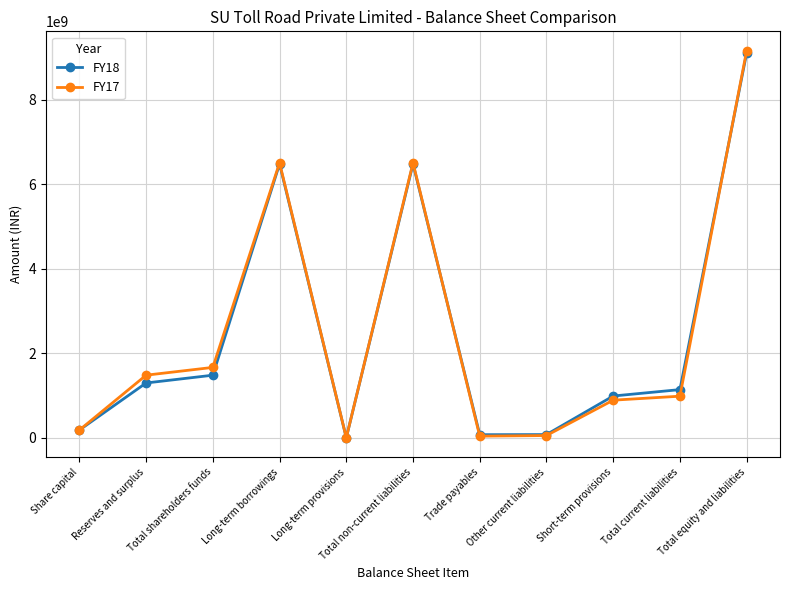

At how many categories does at least one series exceed 618222009?

7